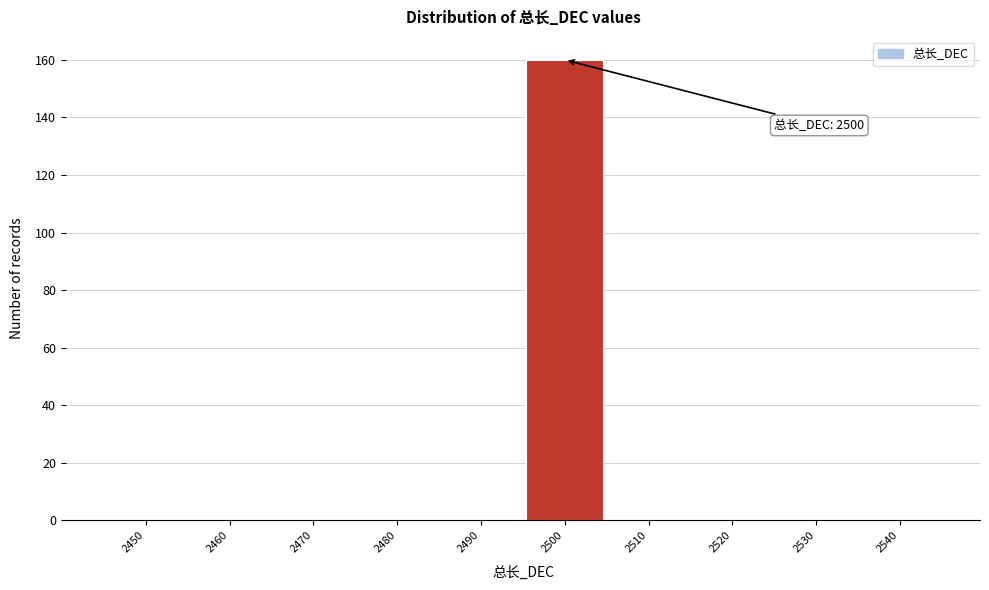

Reading left to right, list all the values displayed in this chart.

2450=0	2460=0	2470=0	2480=0	2490=0	2500=160	2510=0	2520=0	2530=0	2540=0